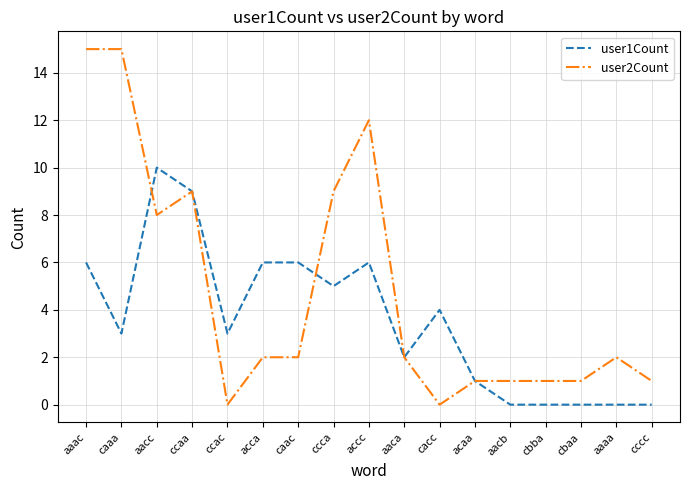

Where does the user2Count series first go above 2?

aaac